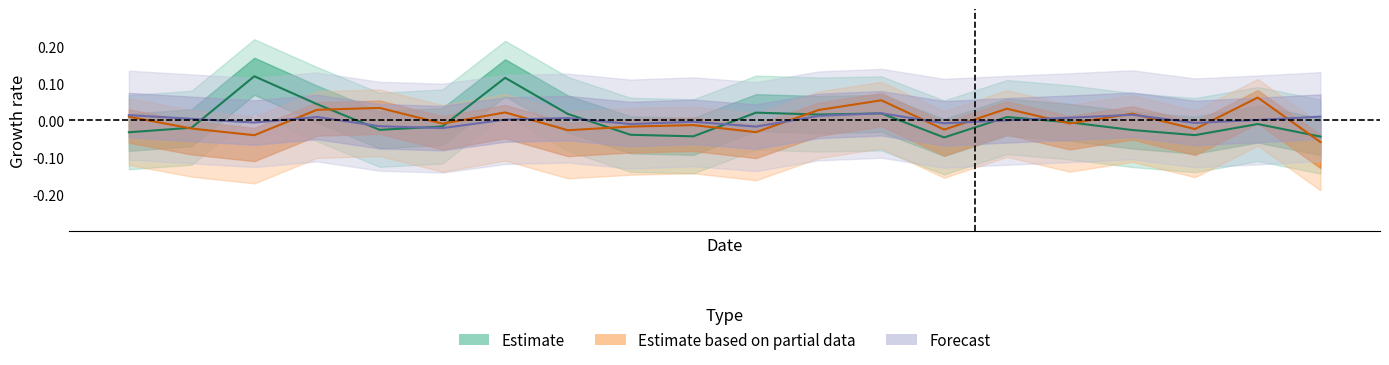

The value of Forecast at 9 is -0.0. True or false?

True